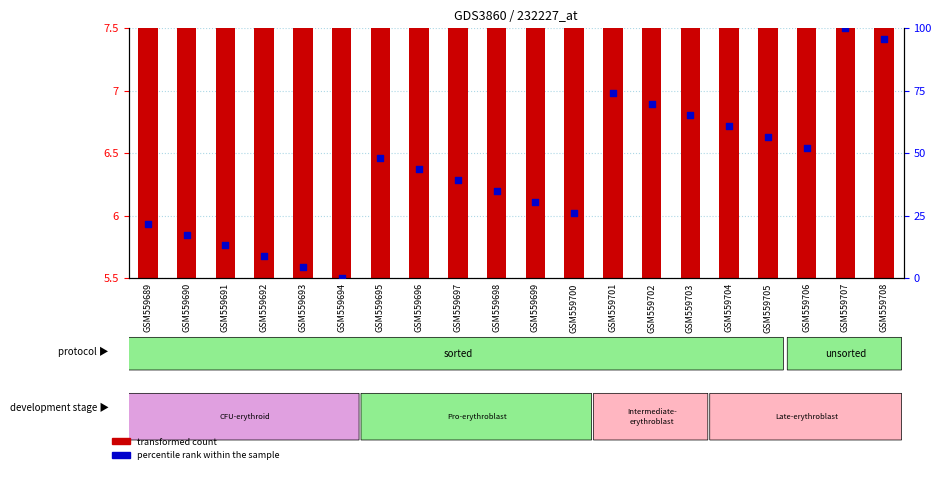

Which series reaches the maximum Y coordinate?

percentile rank within the sample